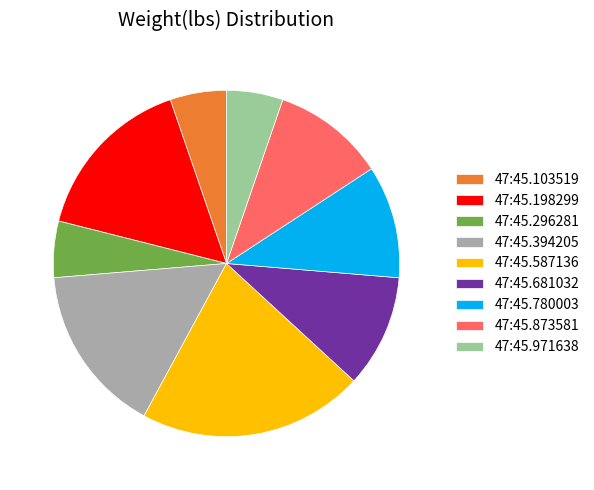

What is the largest slice in the pie chart?

47:45.587136